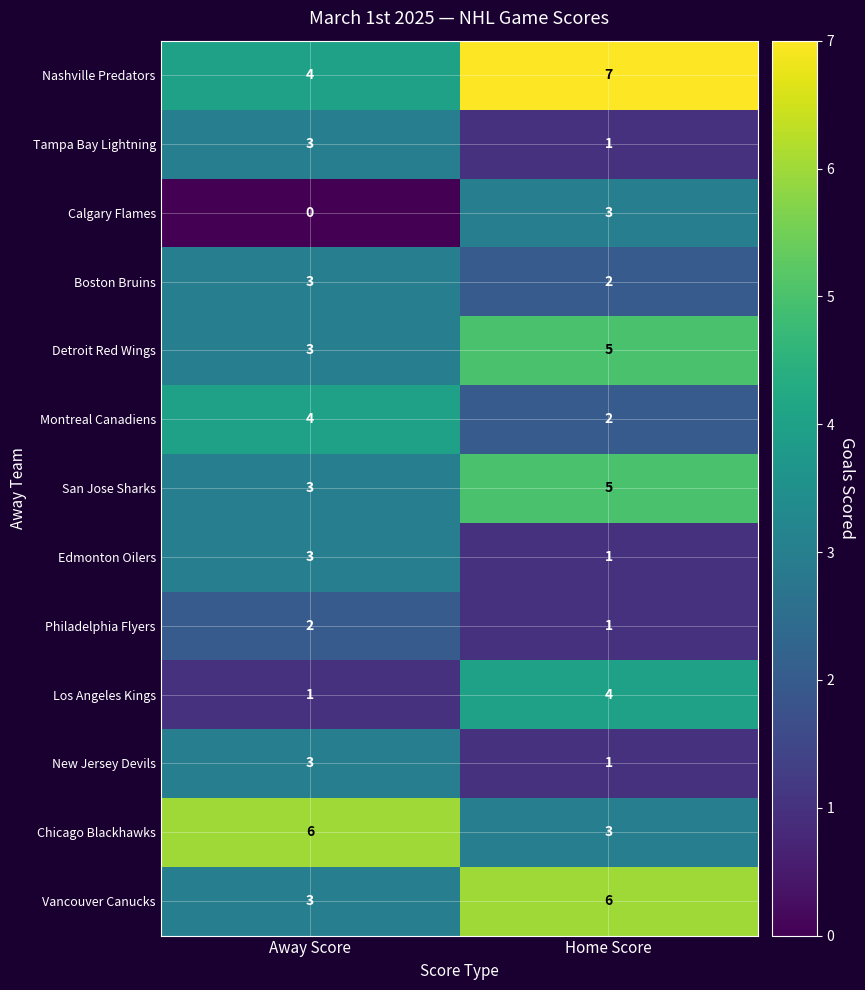

What is the average value of the Nashville Predators series?

6